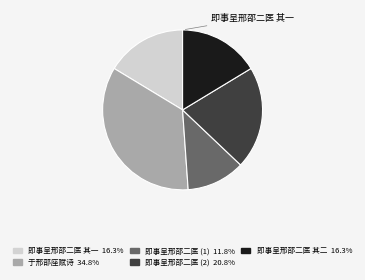

How many segments does this pie chart have?

5